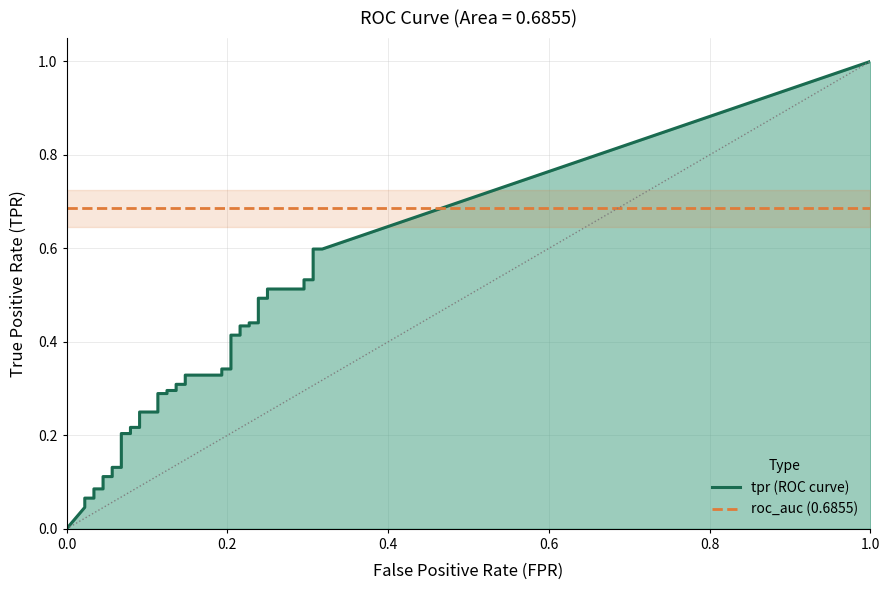

What are all the series names shown in the legend?

tpr, roc_auc